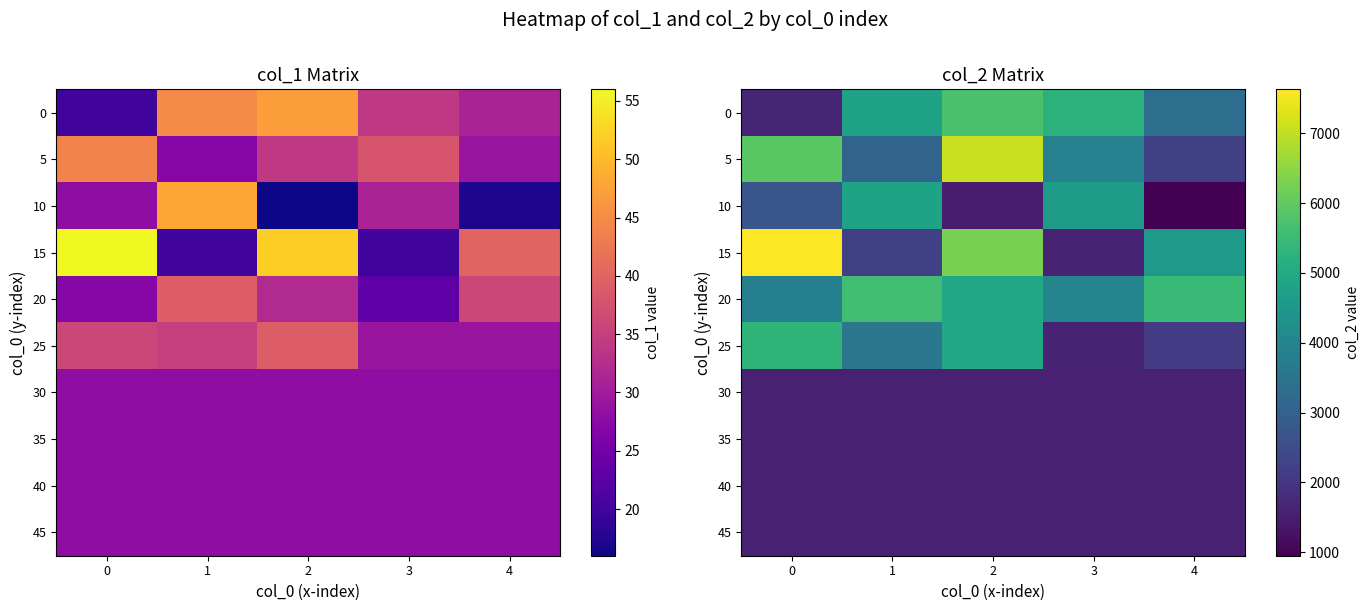

How many data points in 15 are less than 4575?

2